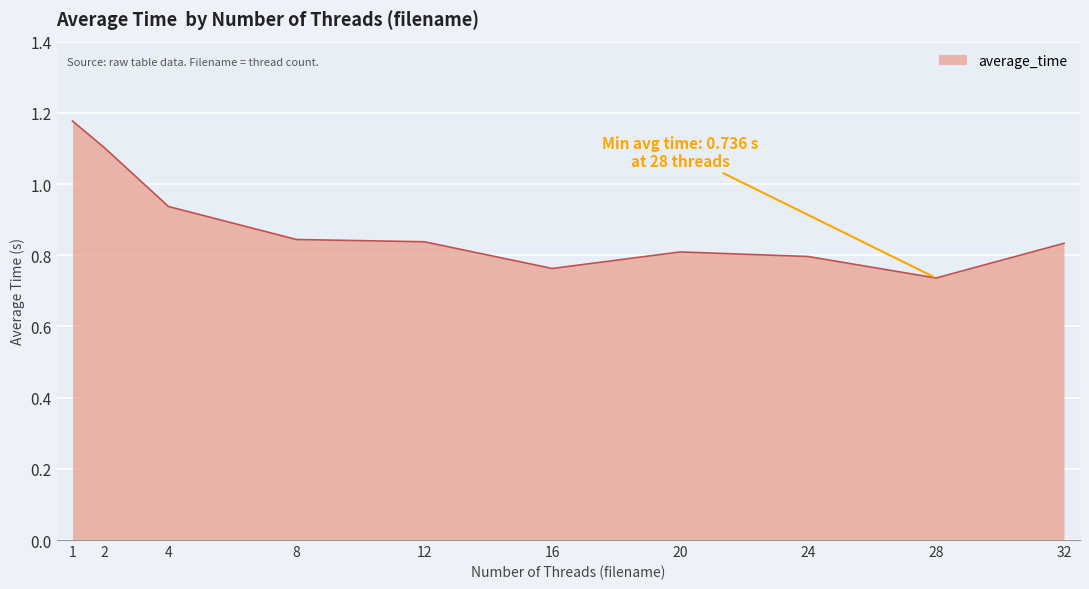

Where is the data nearest to the value 0?

28